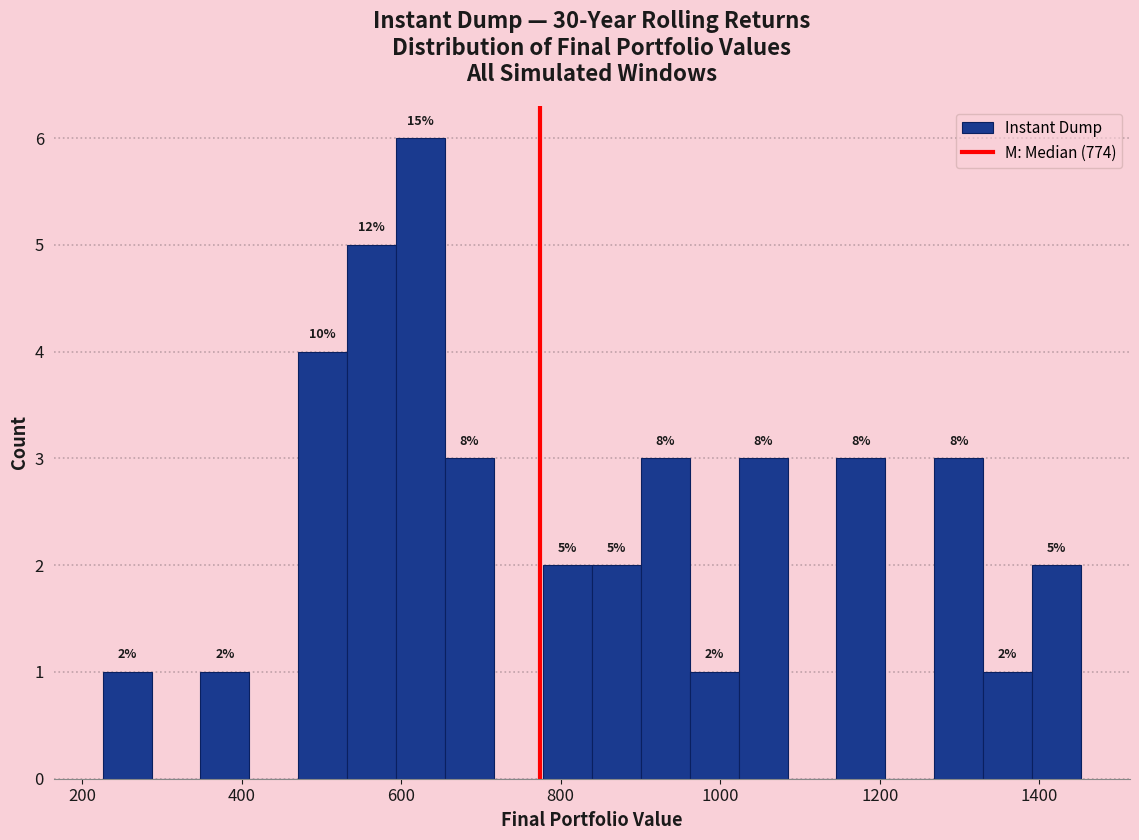

Read against the x-axis, roughly where is the centre of the tallest bar?

620